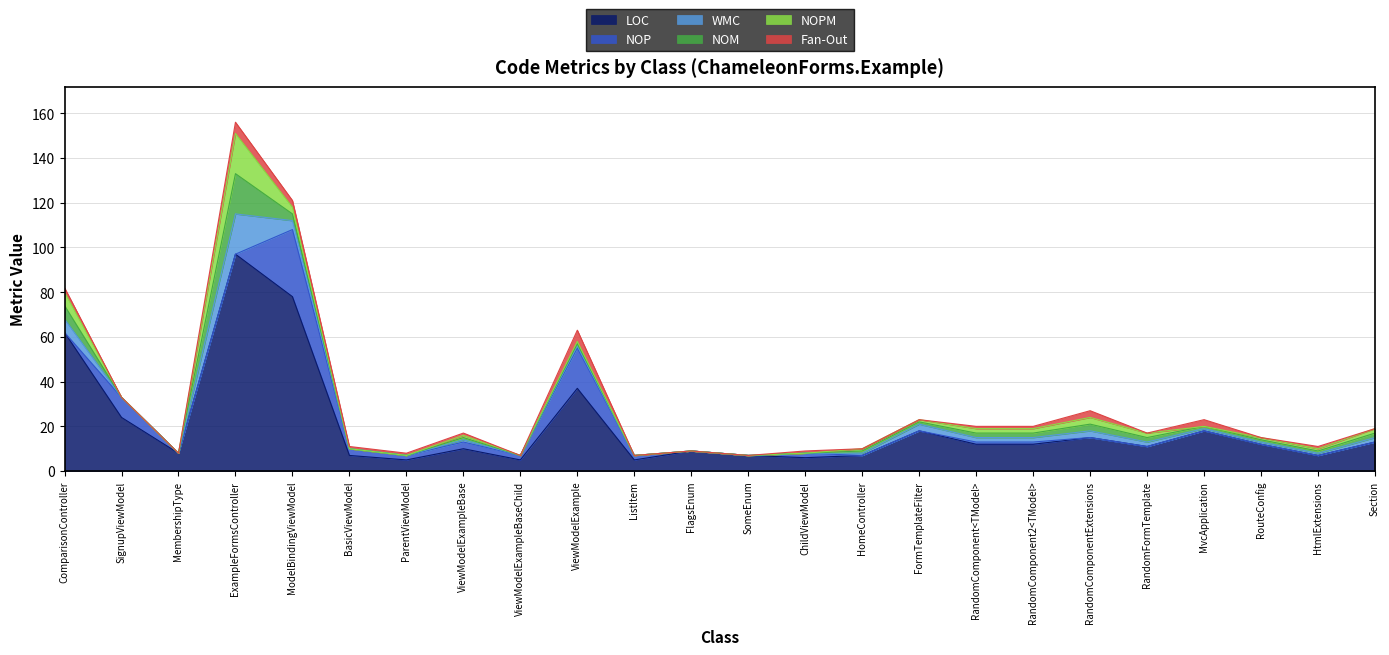

The value of LOC at Section is 13. True or false?

True